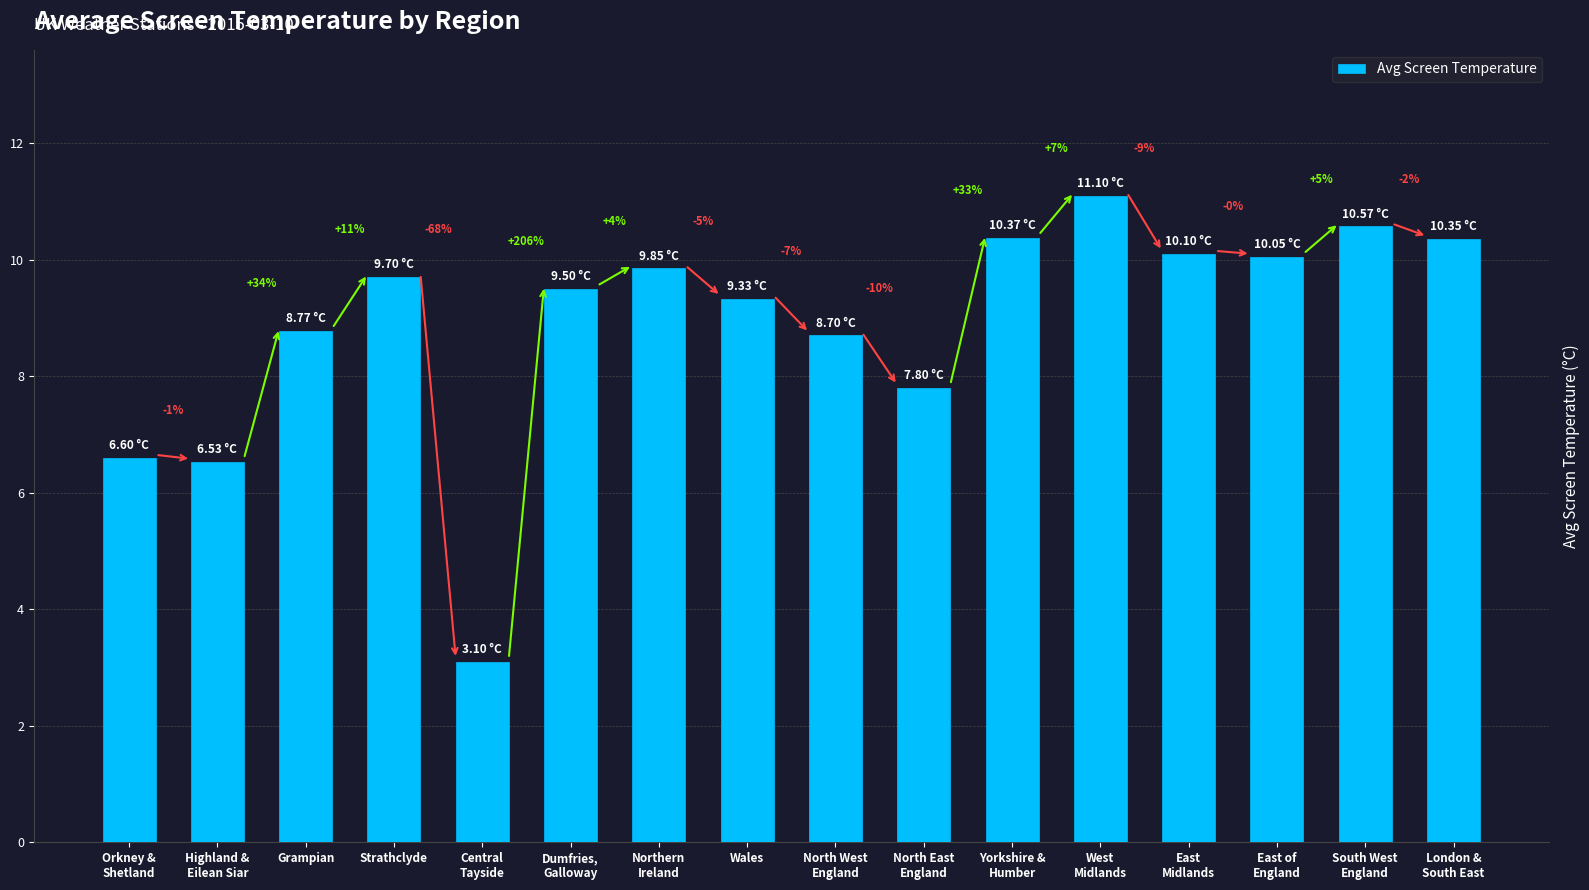

Are the bars horizontal?

No